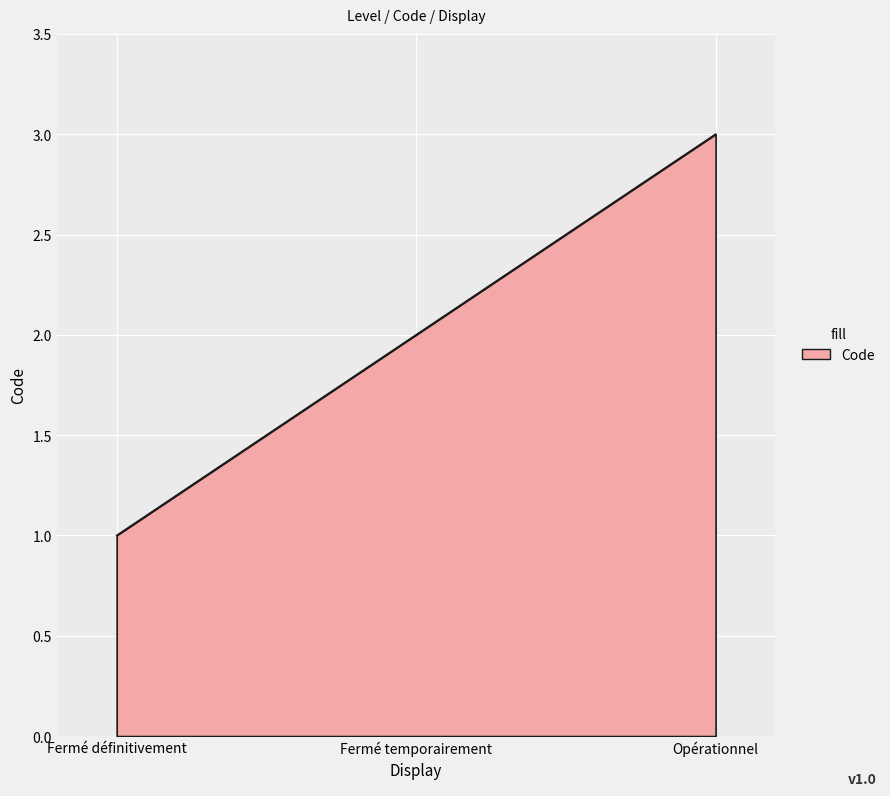

Reading right to left, transcribe all the data shown in this chart.

3	2	1